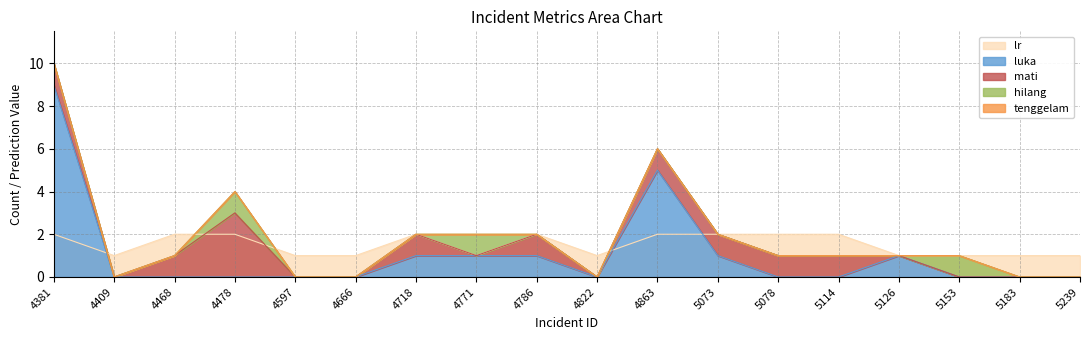

Between 5183 and 5073, which is larger?

5073